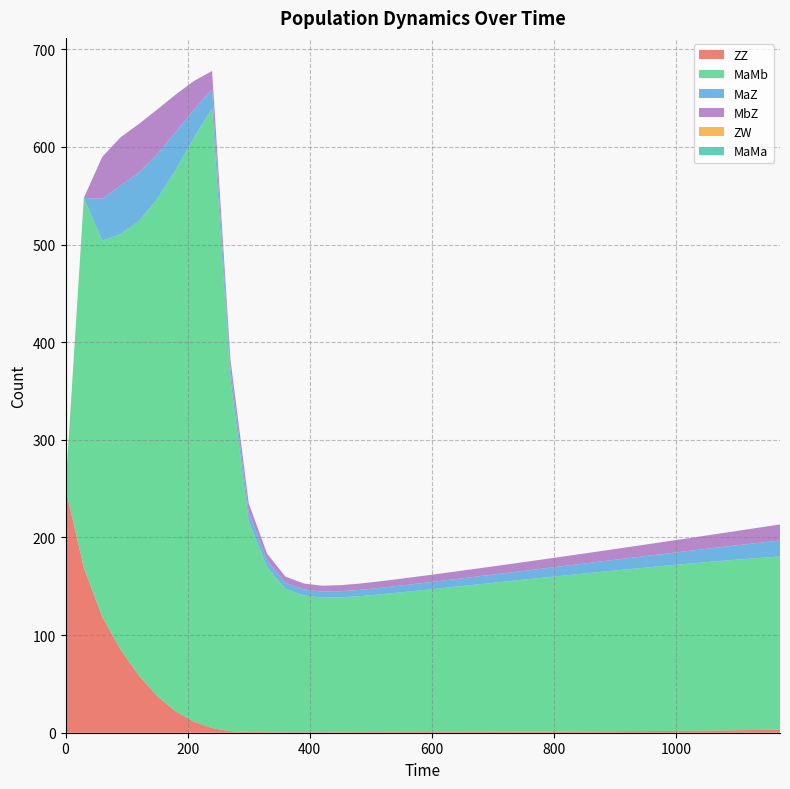

Reading left to right, extract all data points from this chart.

ZZ: 250.0	169.0	118.7	85.3	58.5	37.6	22.0	11.3	4.8	1.6	0.8	0.6	0.5	0.5	0.6	0.6	0.6	0.6	0.7	0.7	0.8	0.8	0.9	0.9	1.0	1.1	1.1	1.2	1.3	1.4	1.5	1.6	1.7	1.9	2.0	2.2	2.4	2.6	2.9	3.1
MaMb: 0.0	378.7	385.3	425.3	465.5	509.0	554.2	597.7	634.8	360.6	216.0	169.0	146.9	140.1	137.8	138.1	139.1	140.7	142.5	144.4	146.2	148.1	150.0	151.9	153.8	155.7	157.5	159.4	161.2	162.9	164.7	166.3	168.0	169.6	171.1	172.5	173.9	175.2	176.3	177.4
MaZ: 0.0	0.0	42.8	49.6	49.7	45.8	38.6	29.2	19.1	10.2	9.1	7.0	6.3	6.1	6.1	6.2	6.4	6.7	6.9	7.2	7.4	7.7	8.0	8.3	8.6	9.0	9.3	9.7	10.1	10.5	11.0	11.5	12.0	12.5	13.0	13.6	14.3	14.9	15.6	16.4
MbZ: 0.0	0.0	42.8	49.6	49.7	45.8	38.6	29.2	19.1	10.2	9.1	7.0	6.3	6.1	6.1	6.2	6.4	6.7	6.9	7.2	7.4	7.7	8.0	8.3	8.6	9.0	9.3	9.7	10.1	10.5	11.0	11.5	12.0	12.5	13.0	13.6	14.3	14.9	15.6	16.4
ZW: 0.0	0.0	0.0	0.0	0.0	0.0	0.0	0.0	0.0	0.0	0.0	0.0	0.0	0.0	0.0	0.0	0.0	0.0	0.0	0.0	0.0	0.0	0.0	0.0	0.0	0.0	0.0	0.0	0.0	0.0	0.0	0.0	0.0	0.0	0.0	0.0	0.0	0.0	0.0	0.0
MaMa: 0.0	0.0	0.0	0.0	0.0	0.0	0.0	0.0	0.0	0.0	0.0	0.0	0.0	0.0	0.0	0.0	0.0	0.0	0.0	0.0	0.0	0.0	0.0	0.0	0.0	0.0	0.0	0.0	0.0	0.0	0.0	0.0	0.0	0.0	0.0	0.0	0.0	0.0	0.0	0.0